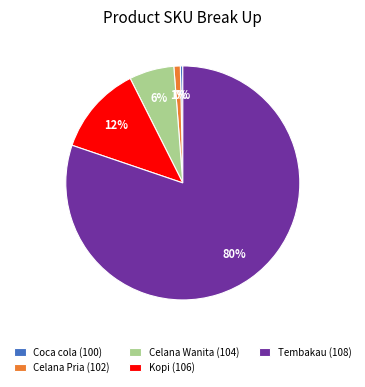

Is it true that Celana Wanita (104) is 6% of the pie?

True